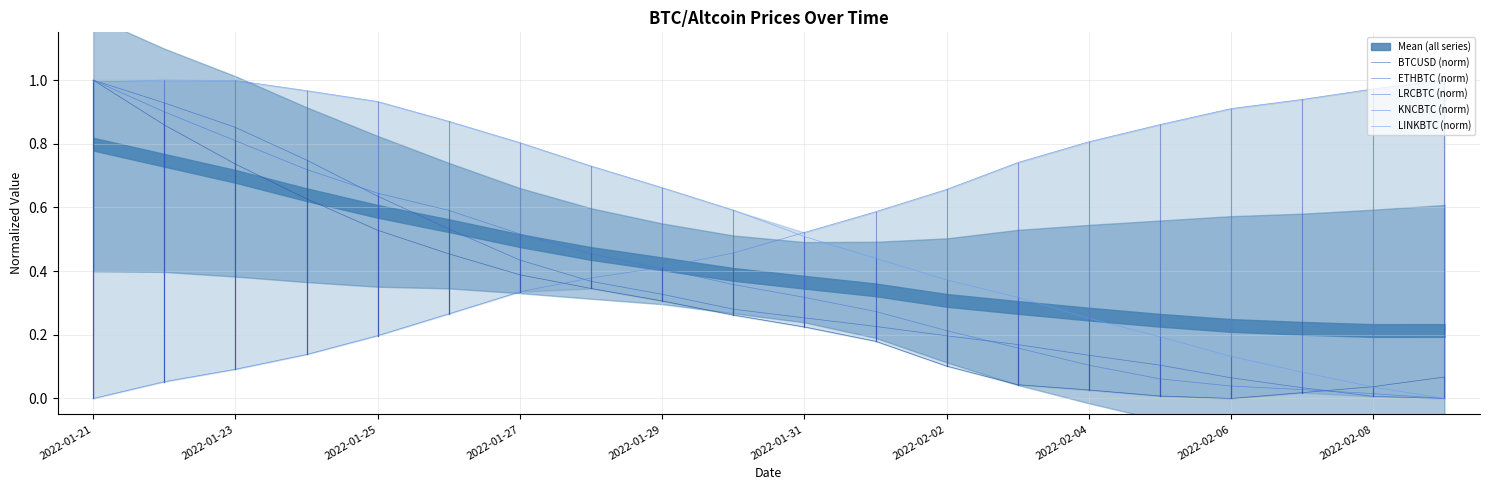

How many series are shown in this chart?

5